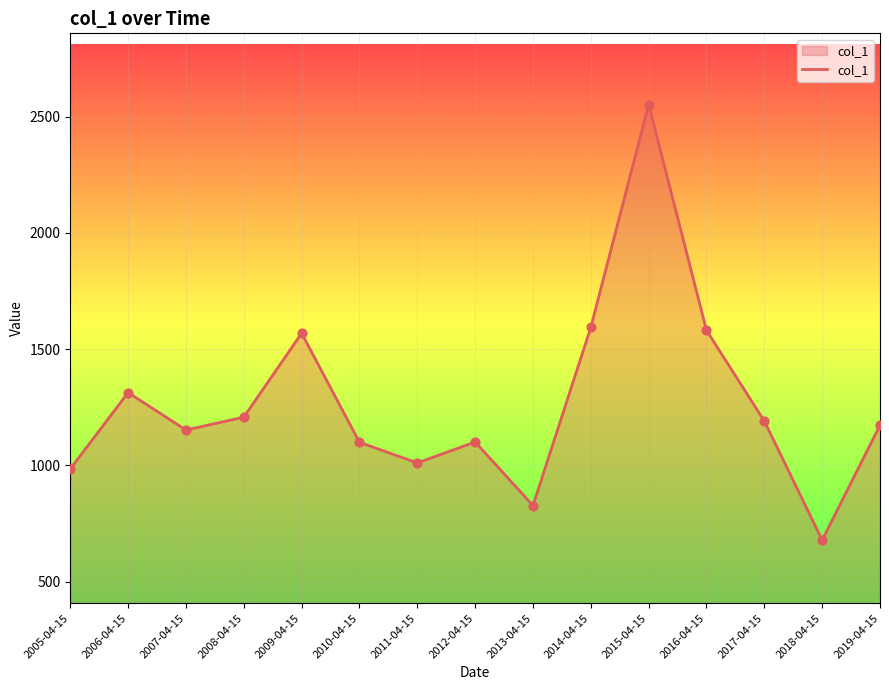

Approximately how many times larger is the value at 2013-04-15 compared to 2009-04-15?

0.5